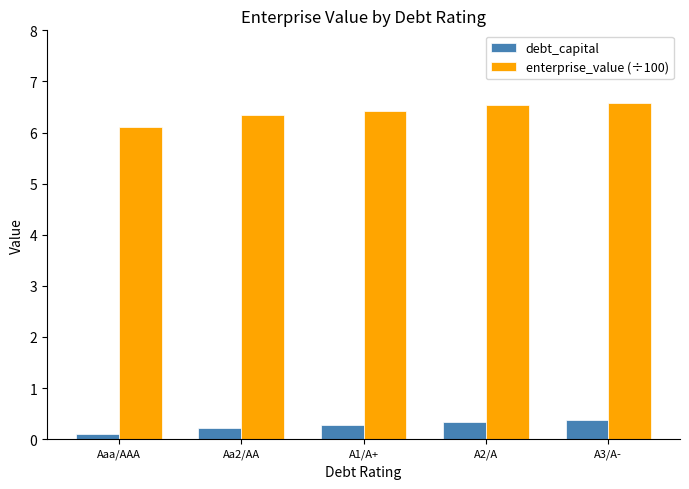

What is the label of the 1st bar from the left?

Aaa/AAA